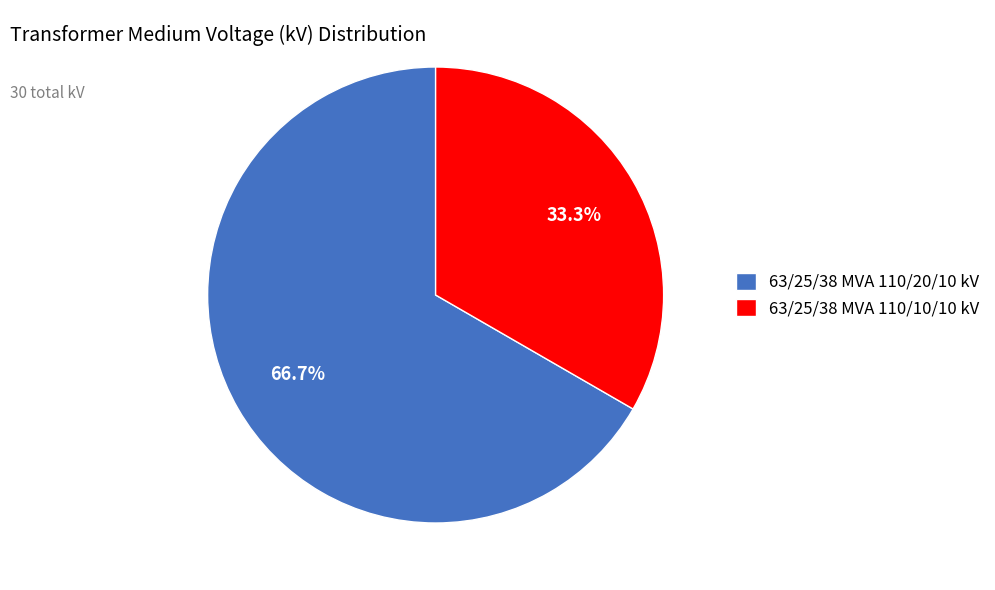

What is the largest slice in the pie chart?

63/25/38 MVA 110/20/10 kV